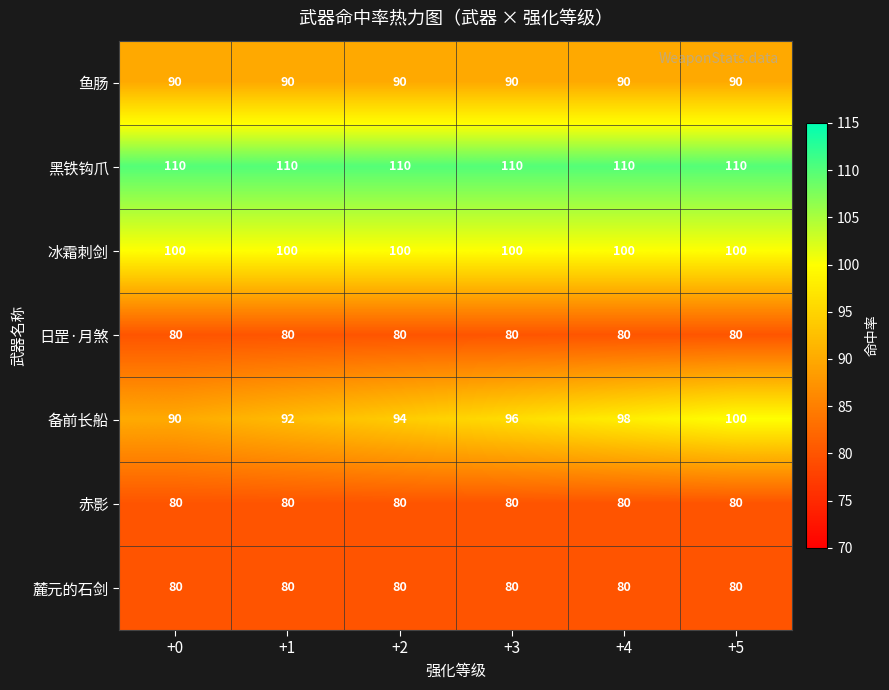

What is the average value of the 麓元的石剑 series?

80